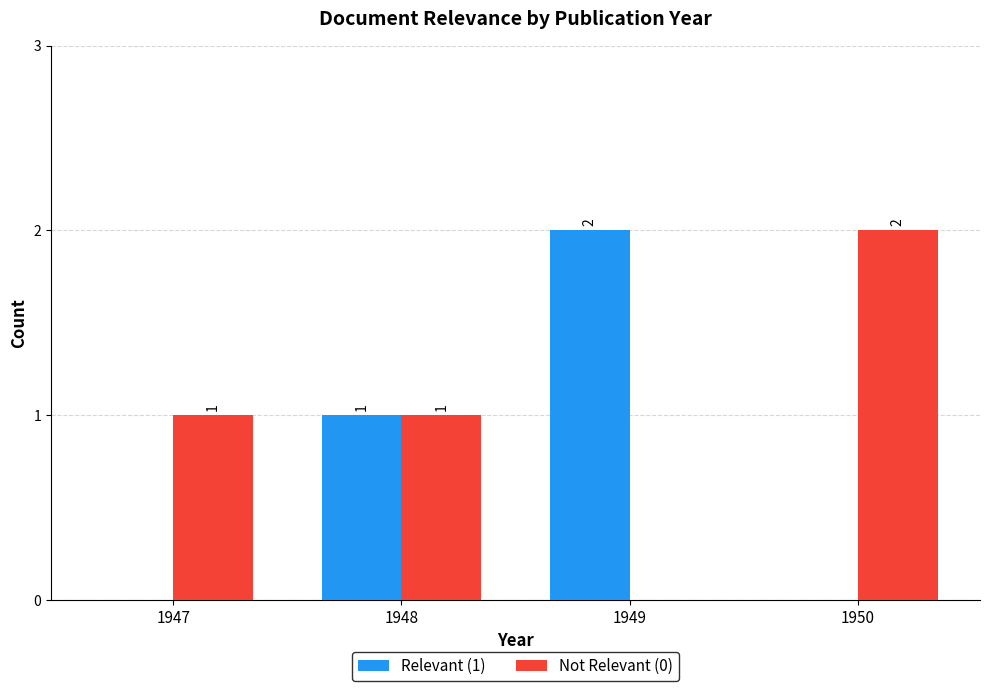

Reading left to right, extract all data points from this chart.

Relevant (1): 1947=0	1948=1	1949=2	1950=0
Not Relevant (0): 1947=1	1948=1	1949=0	1950=2